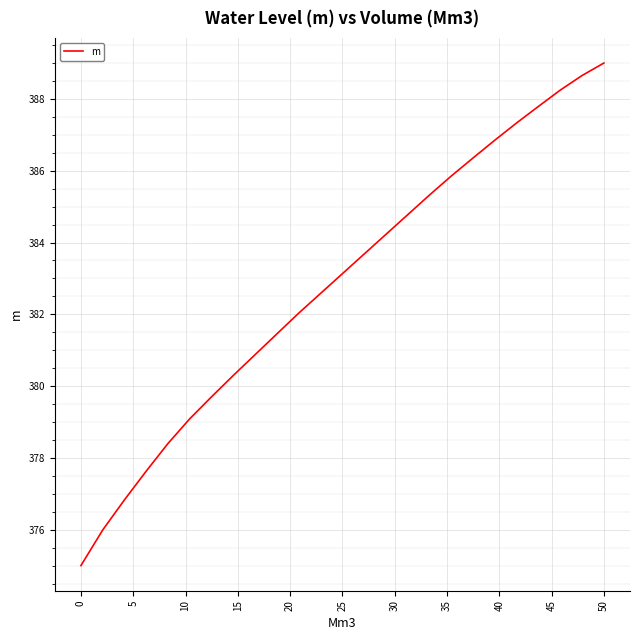

What is the maximum value shown in the chart?

389.0